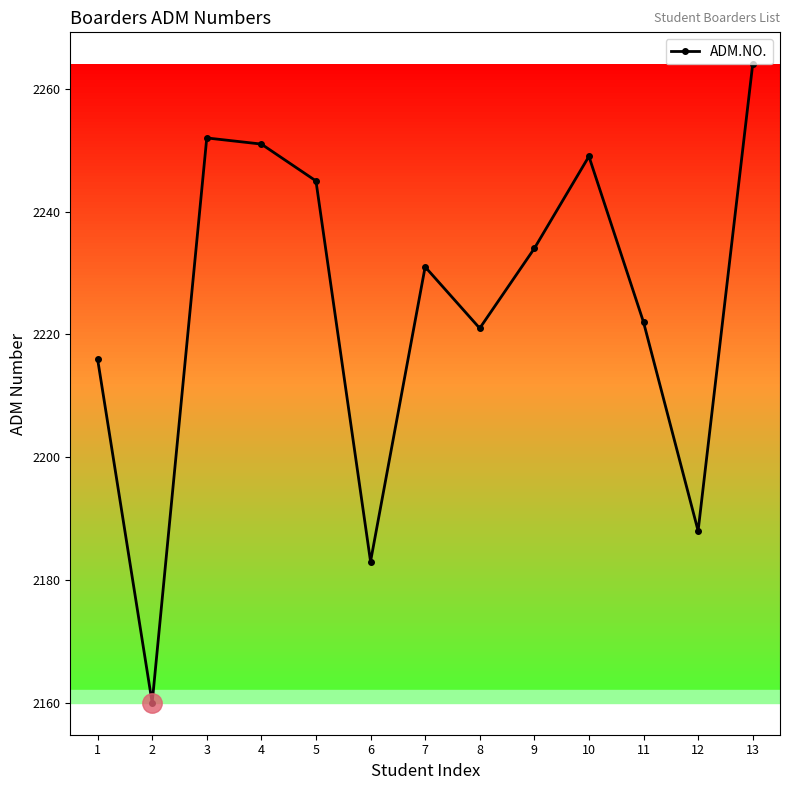

Where is the first local maximum?

3